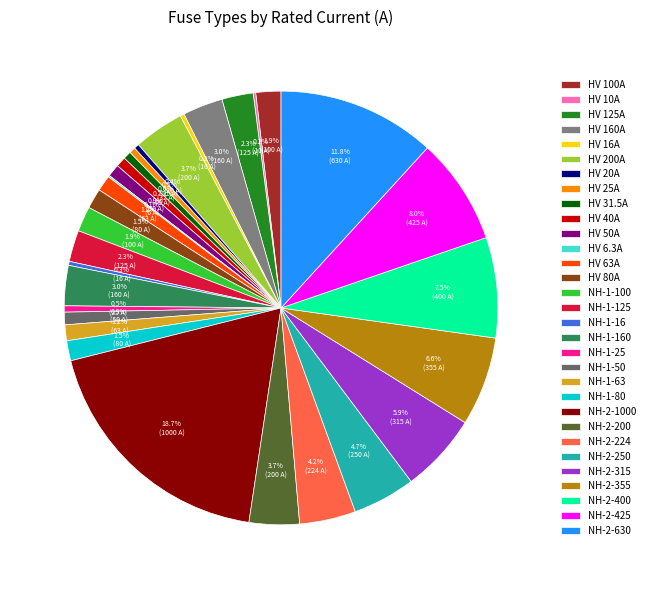

To the nearest percent, what is the difference between the HV 63A and NH-2-224 slice percentages?

3%